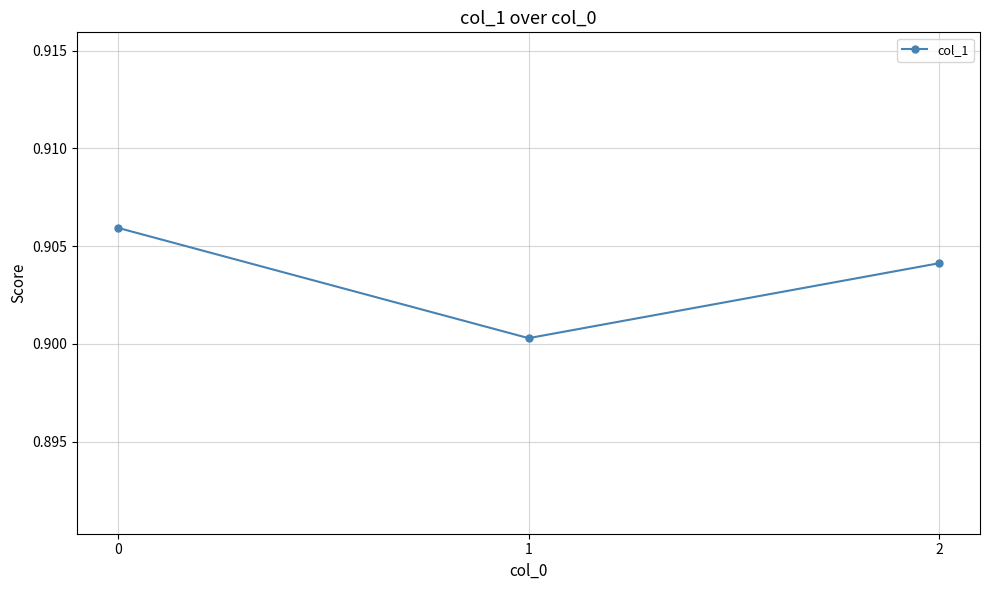

List the labels in order of value, smallest first.

1, 2, 0